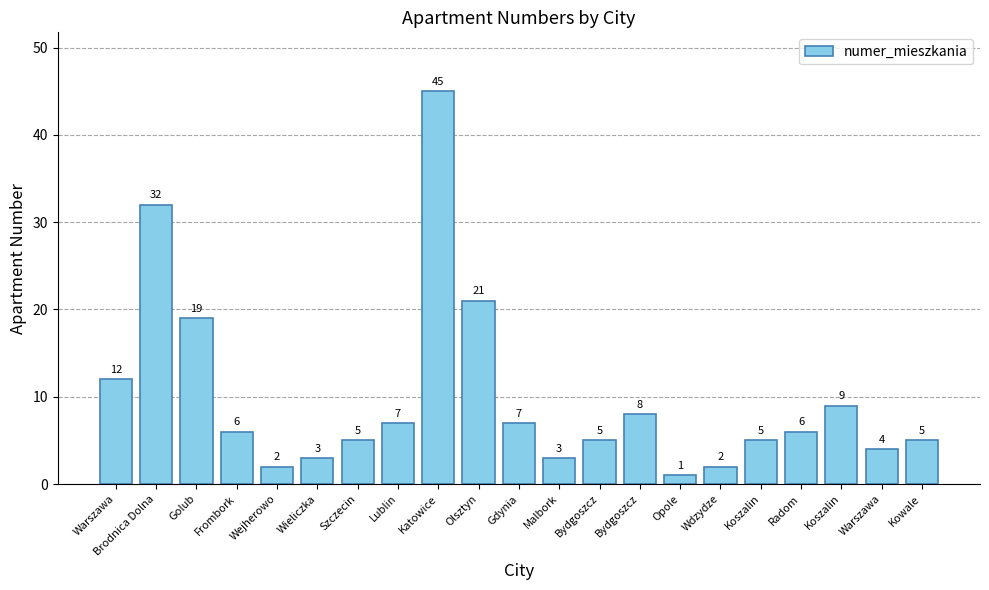

What is the sum of the values at Katowice and Kowale?

50